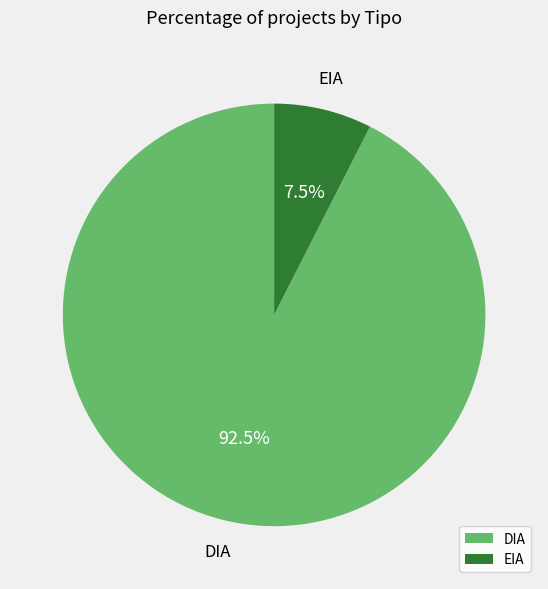

True or false: EIA accounts for 19% of the total.

False